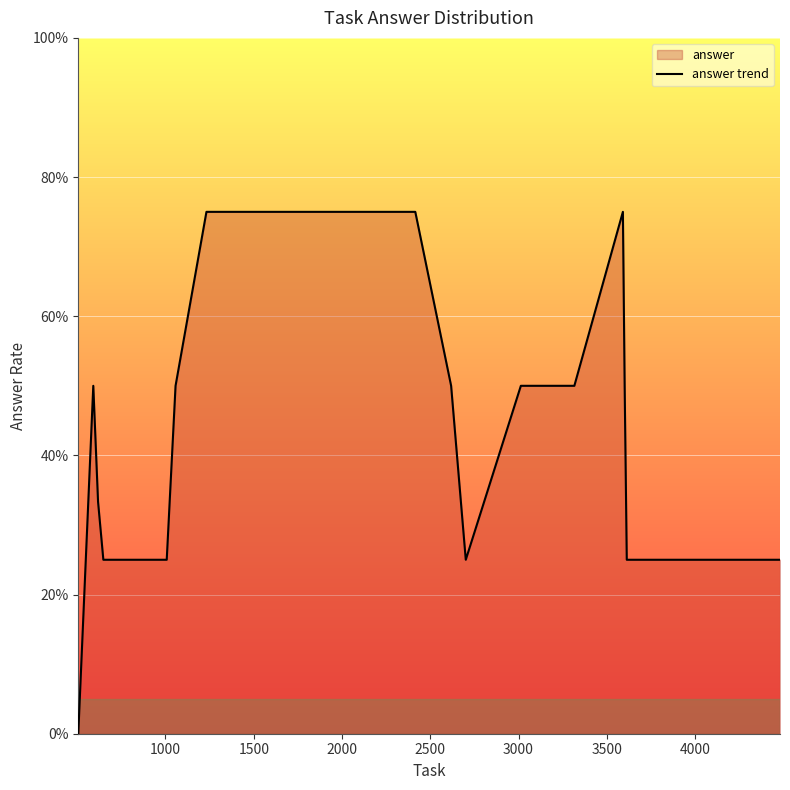

True or false: there are more than 0 points higher than both neighbors.

True